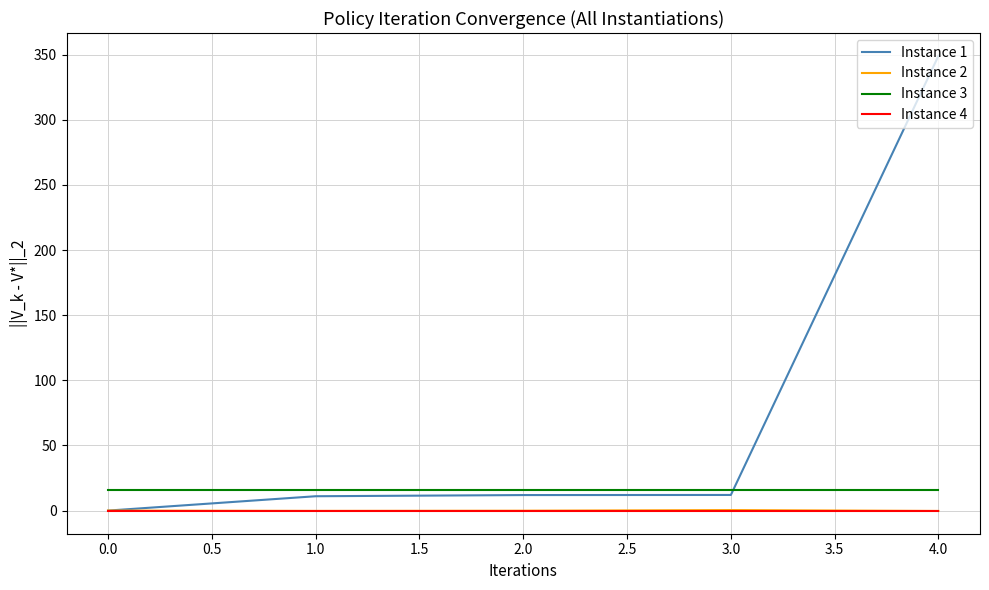

Which series has the widest spread of values?

Instance 1